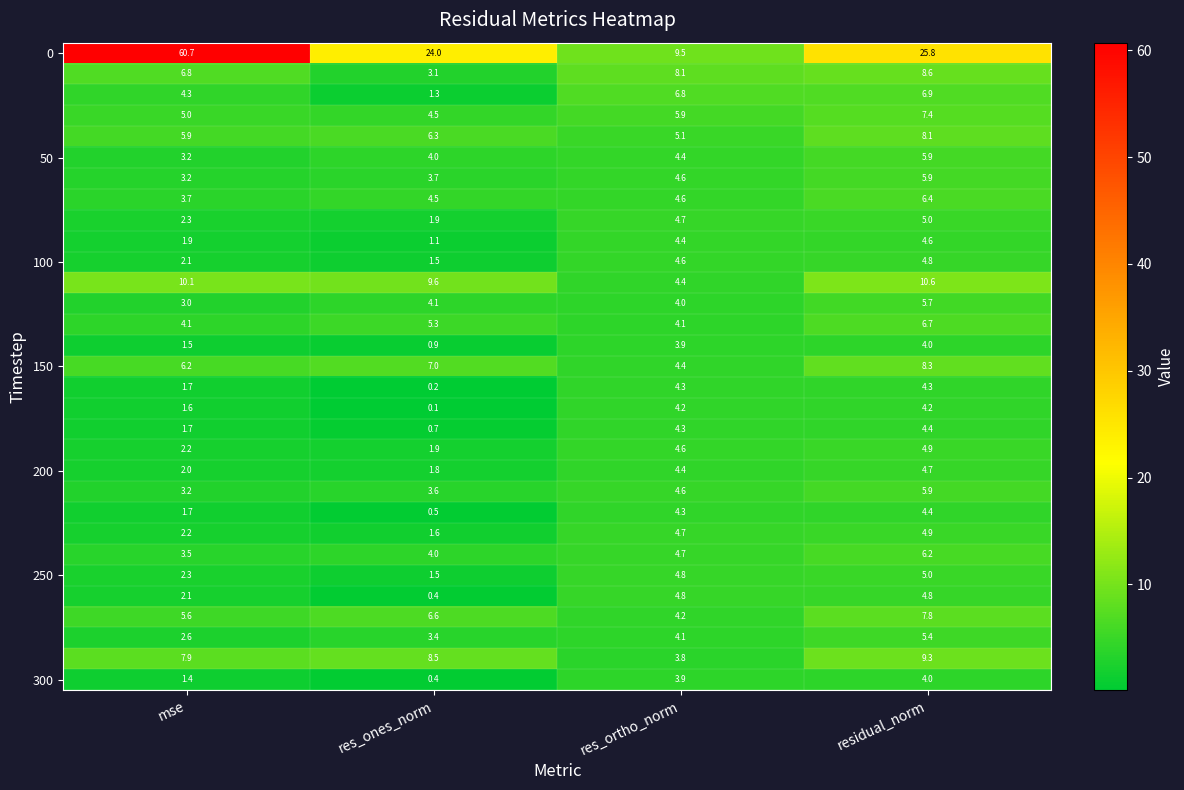

What is the minimum value shown in the chart?

0.1